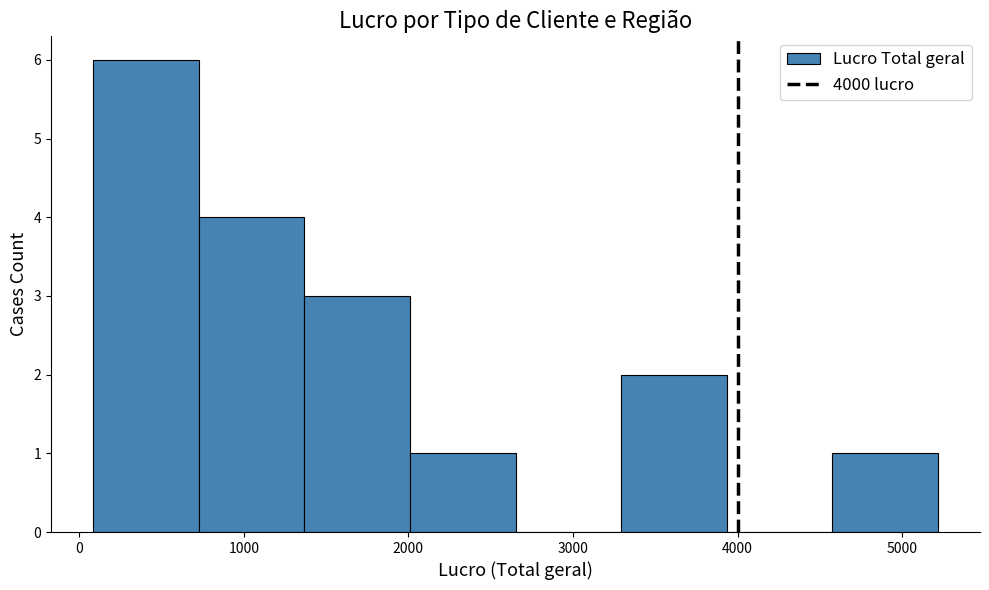

Reading left to right, transcribe this chart: for each bar, give the range it covers on the x-axis and its height. Neither the bar edges nor the heights are printed on the chart, so give them approximately, as read against the axes.

100 to 700: 6
700 to 1400: 4
1400 to 2000: 3
2000 to 2700: 1
2700 to 3300: 0
3300 to 3900: 2
3900 to 4600: 0
4600 to 5200: 1